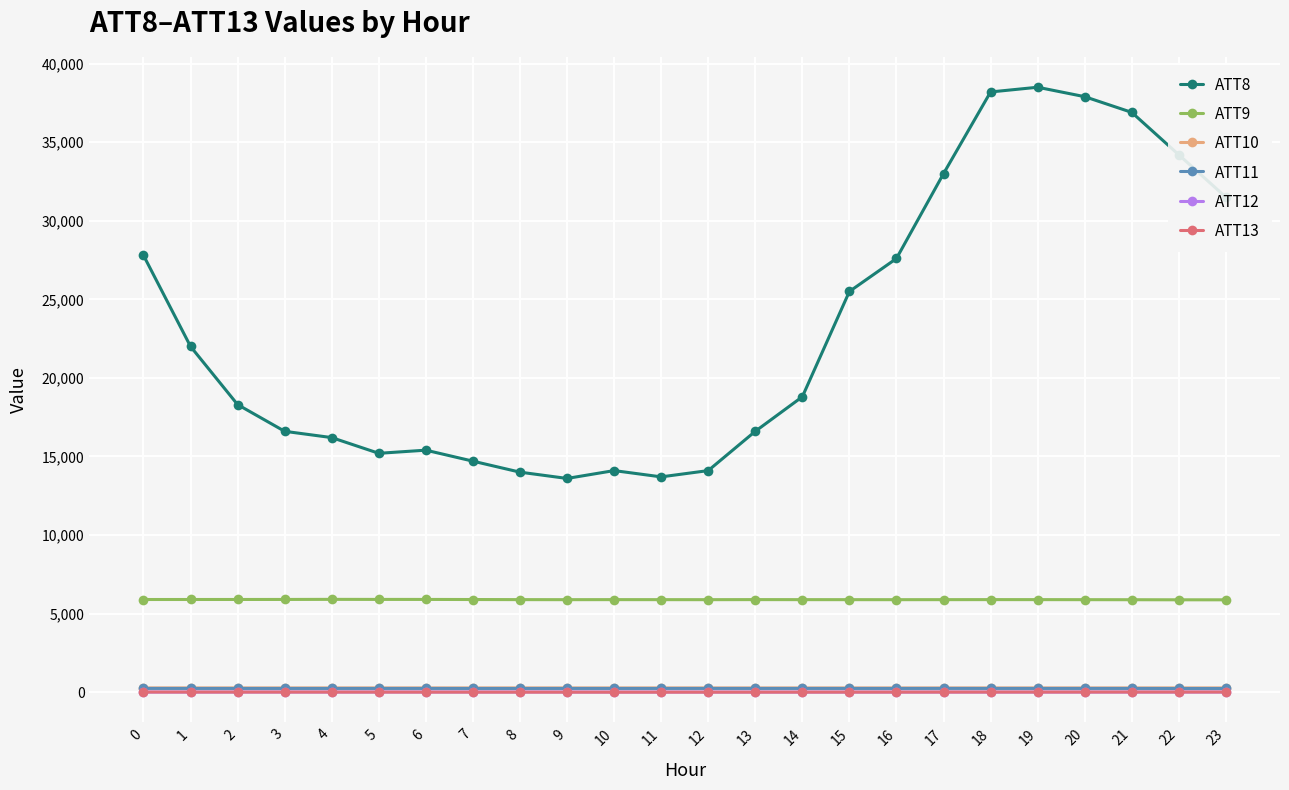

Which series has the widest spread of values?

ATT8